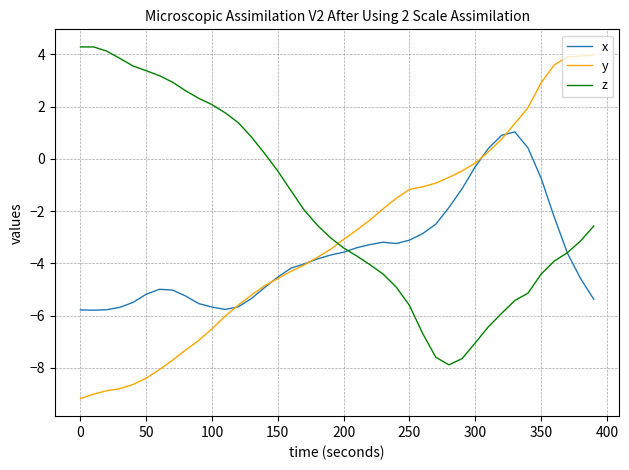

What is the lowest value of the z series?

-7.9